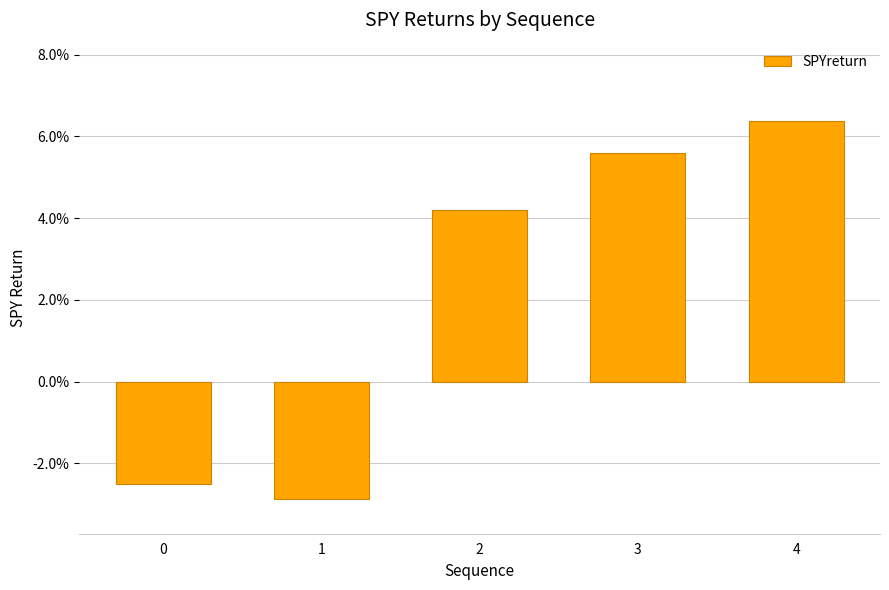

Does the chart contain any negative values?

Yes